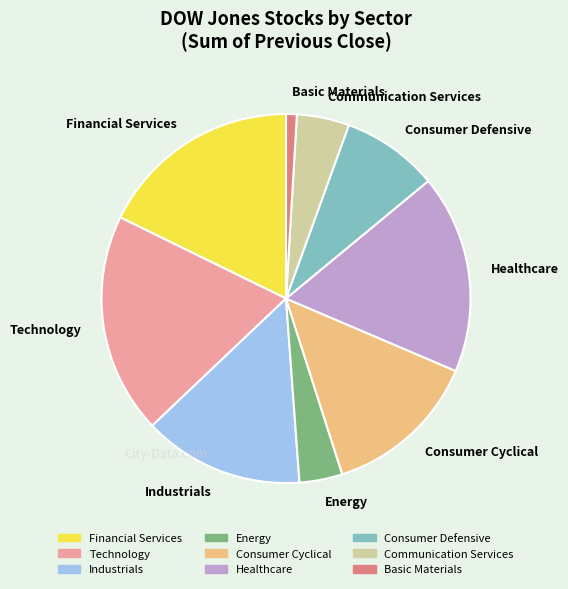

True or false: Healthcare accounts for 12% of the total.

False